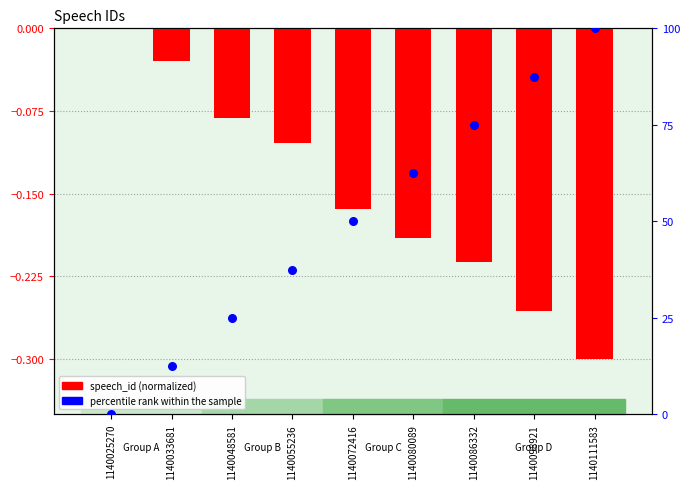

Which series reaches the minimum Y coordinate?

speech_id (normalized)